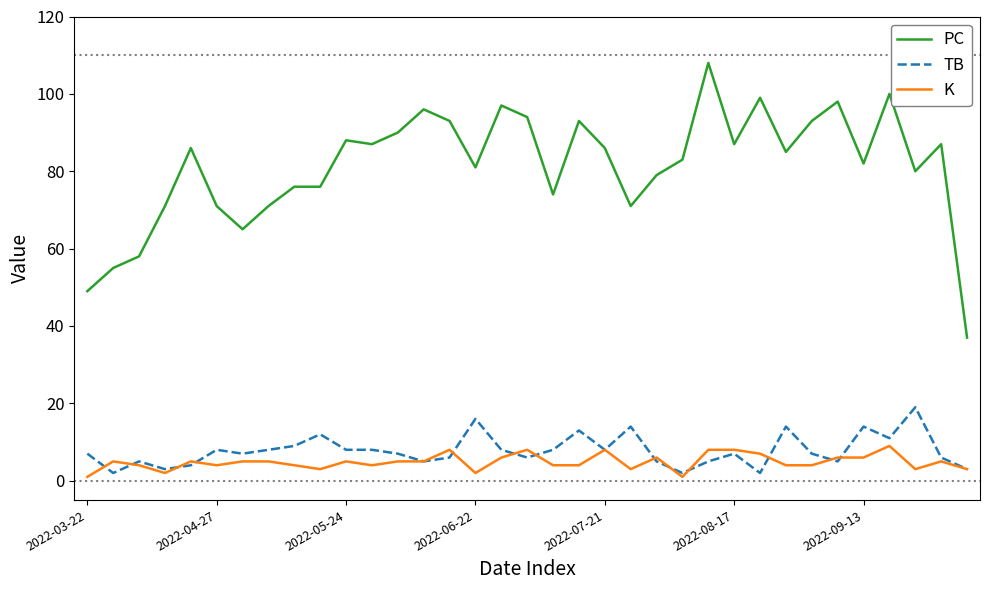

True or false: PC and TB cross at least once.

False